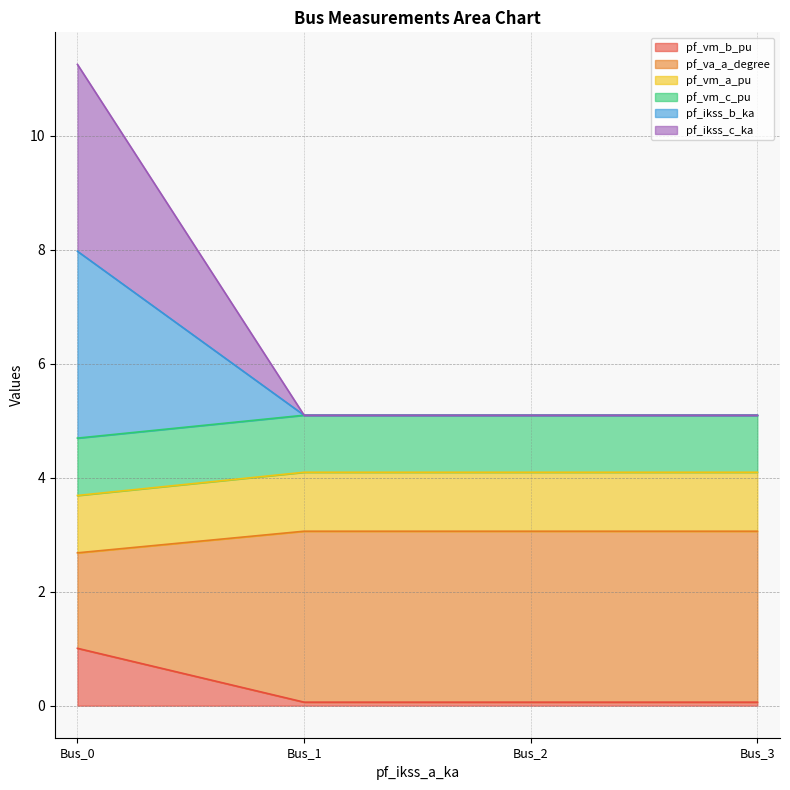

True or false: pf_va_a_degree and pf_vm_a_pu intersect in this chart.

False